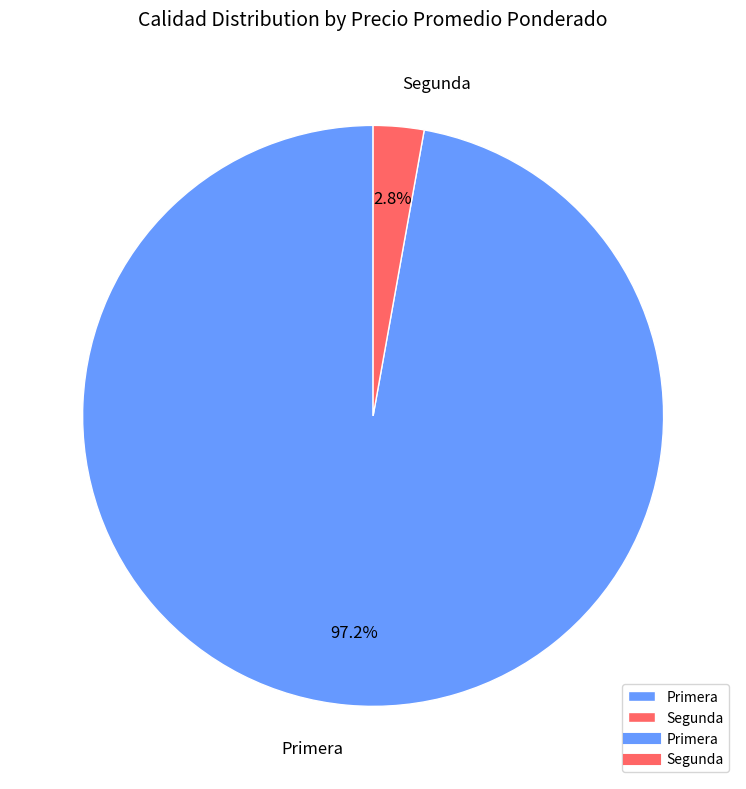

True or false: Primera accounts for 11% of the total.

False